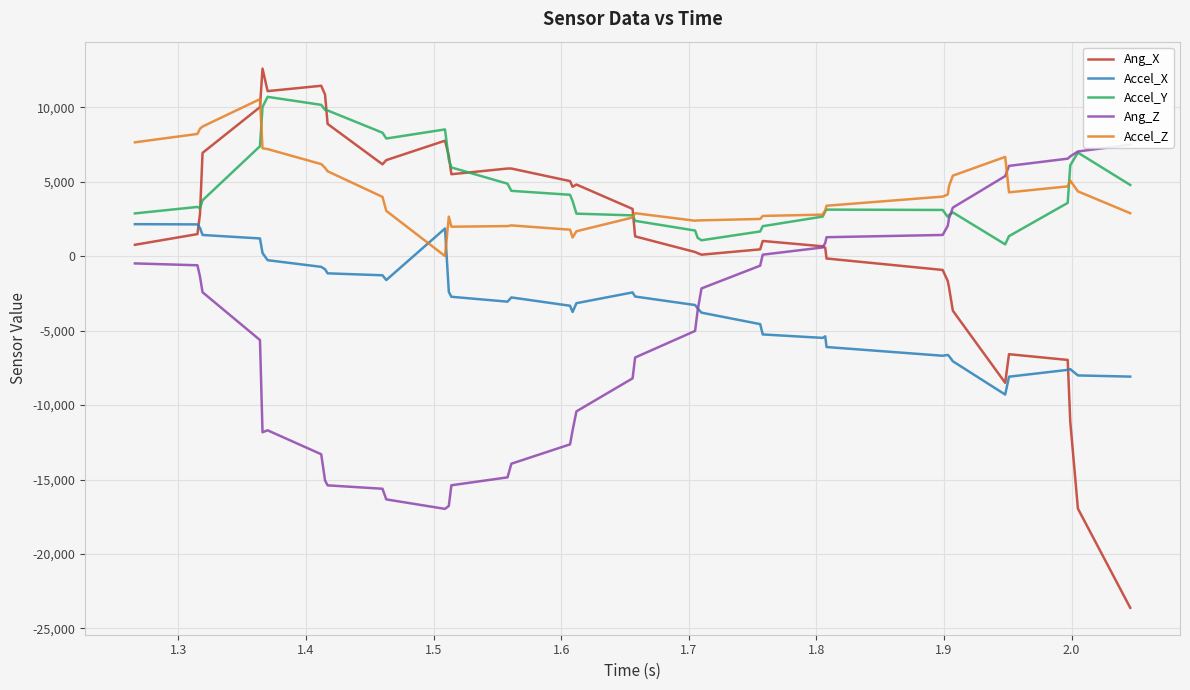

How many times do Accel_Z and Accel_X cross each other?

2